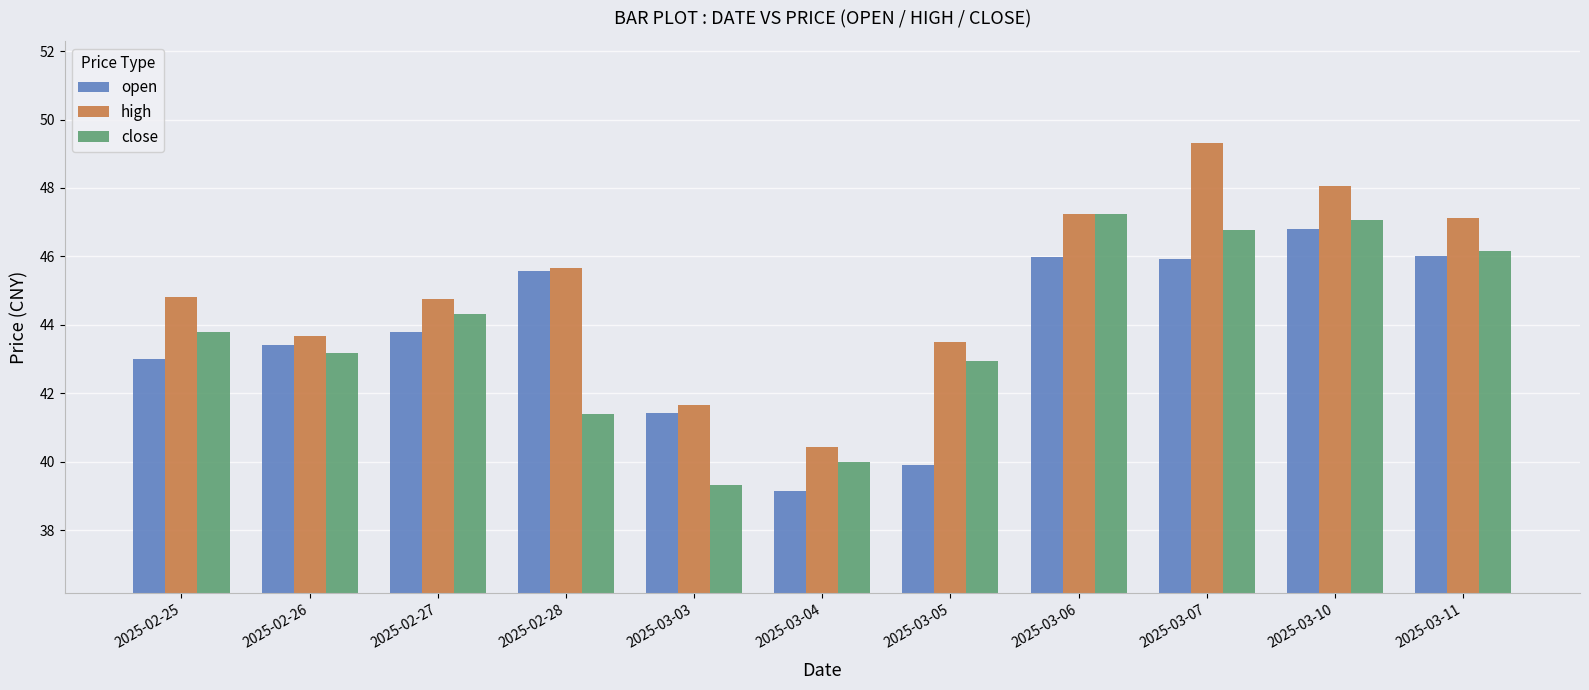

What position from the right is 2025-03-10?

2